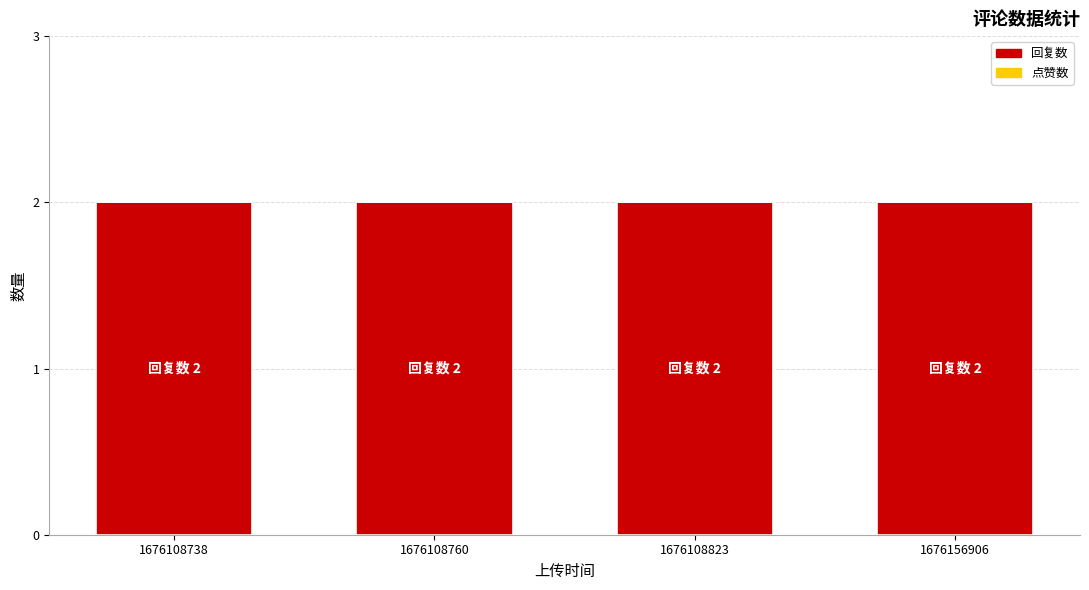

Rank the series by their maximum value, from highest to lowest.

回复数, 点赞数